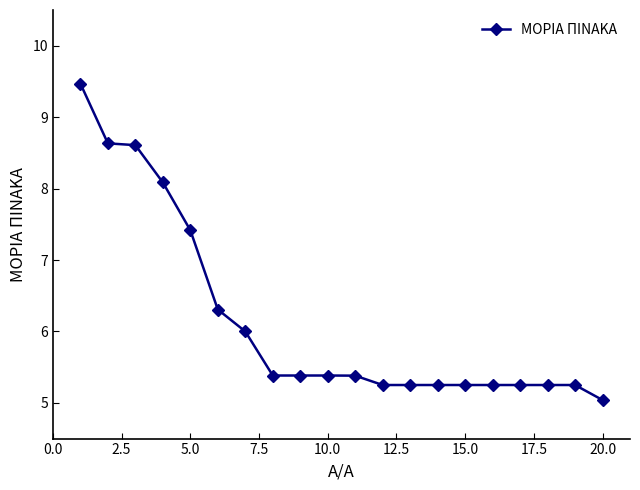

What is the minimum value shown in the chart?

5.0